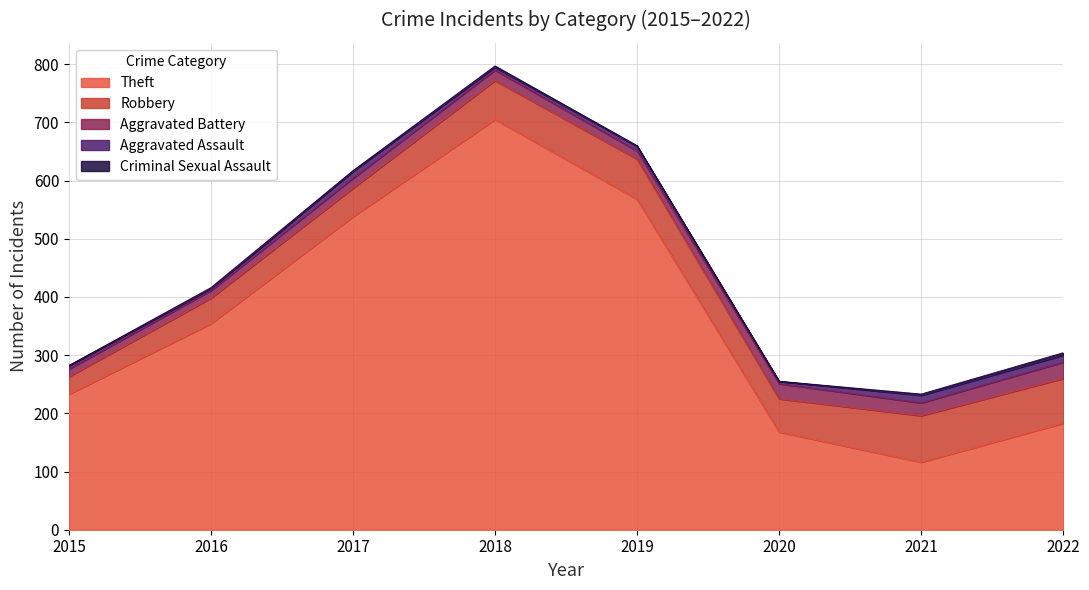

Where is Aggravated Battery nearest to the value 20?

2018